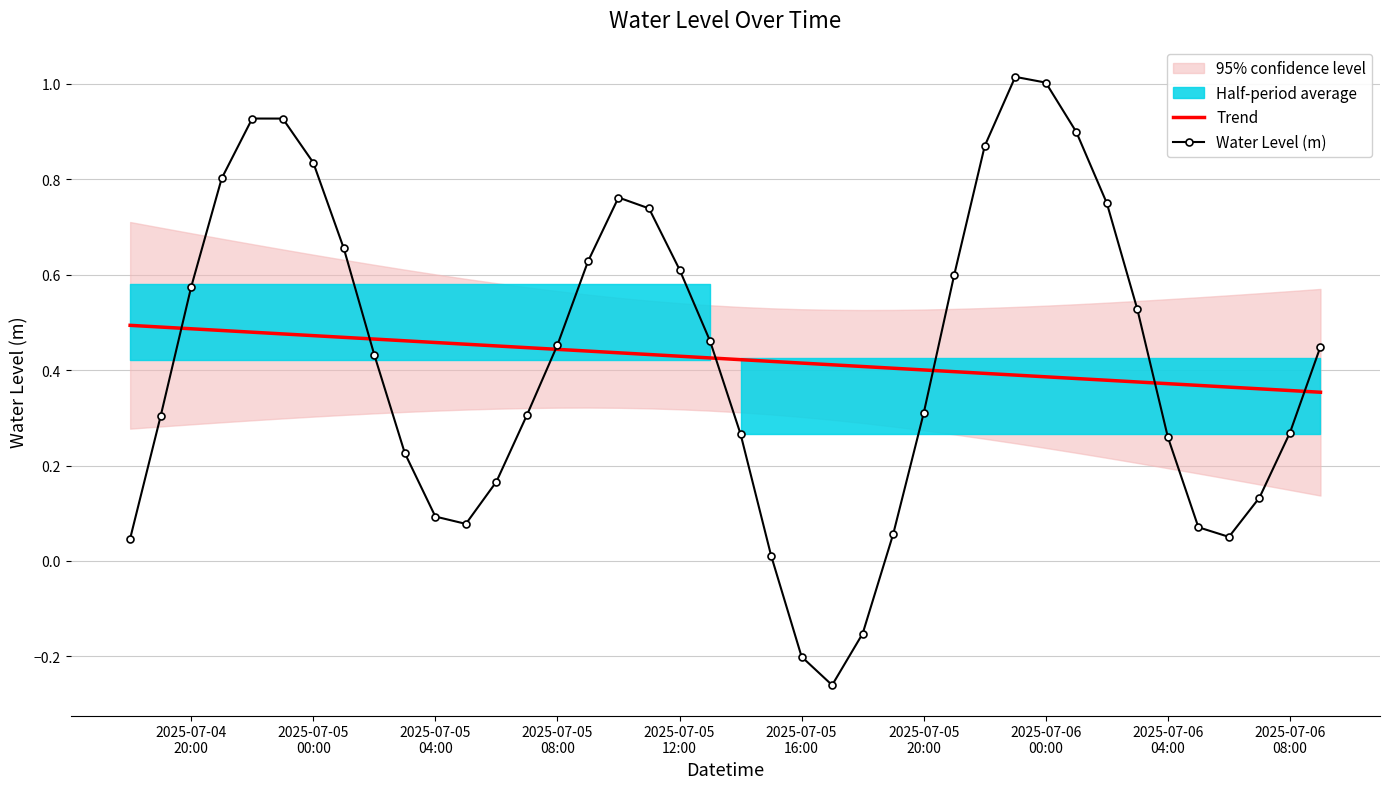

What is the difference between the second highest and minimum values in the Trend series?

0.1